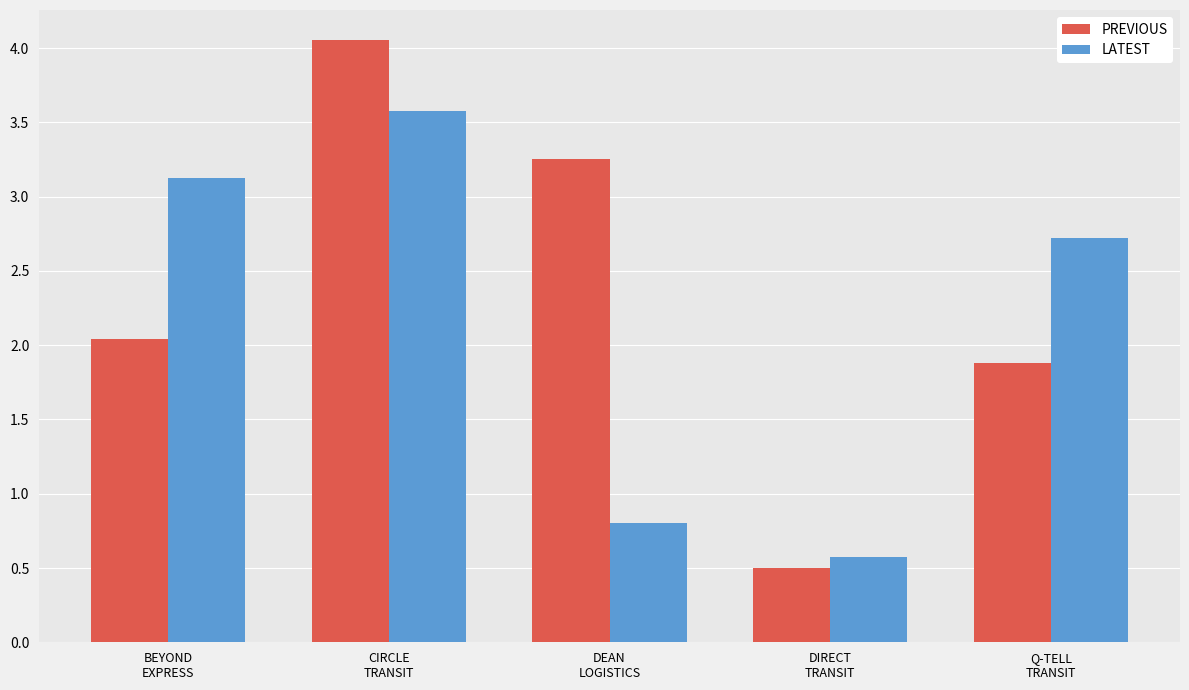

What is the lowest value of the PREVIOUS series?

0.5